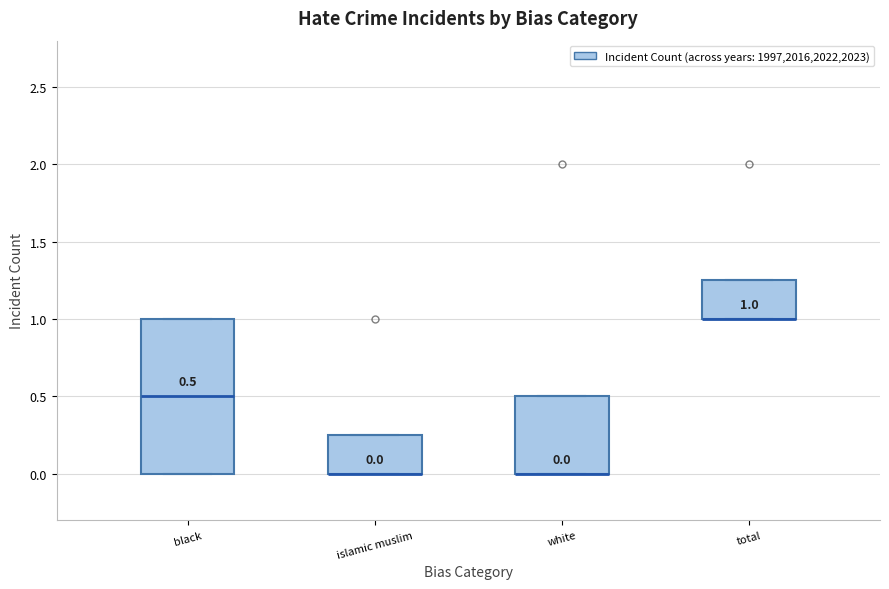

Comparing the boxes themselves (not the whiskers), which one is the tallest?

black